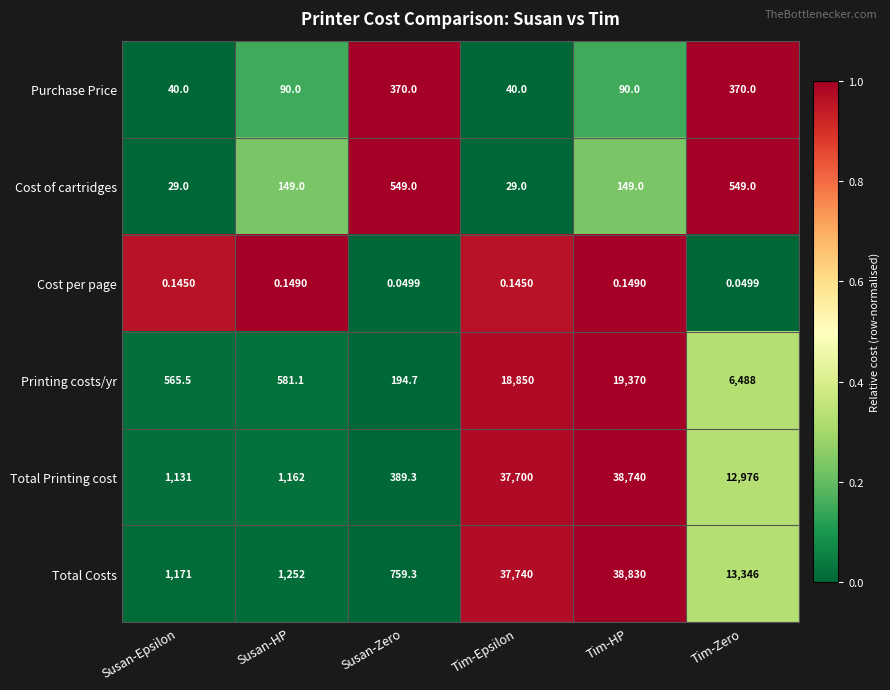

Which category has the highest value across all series?

Tim-HP